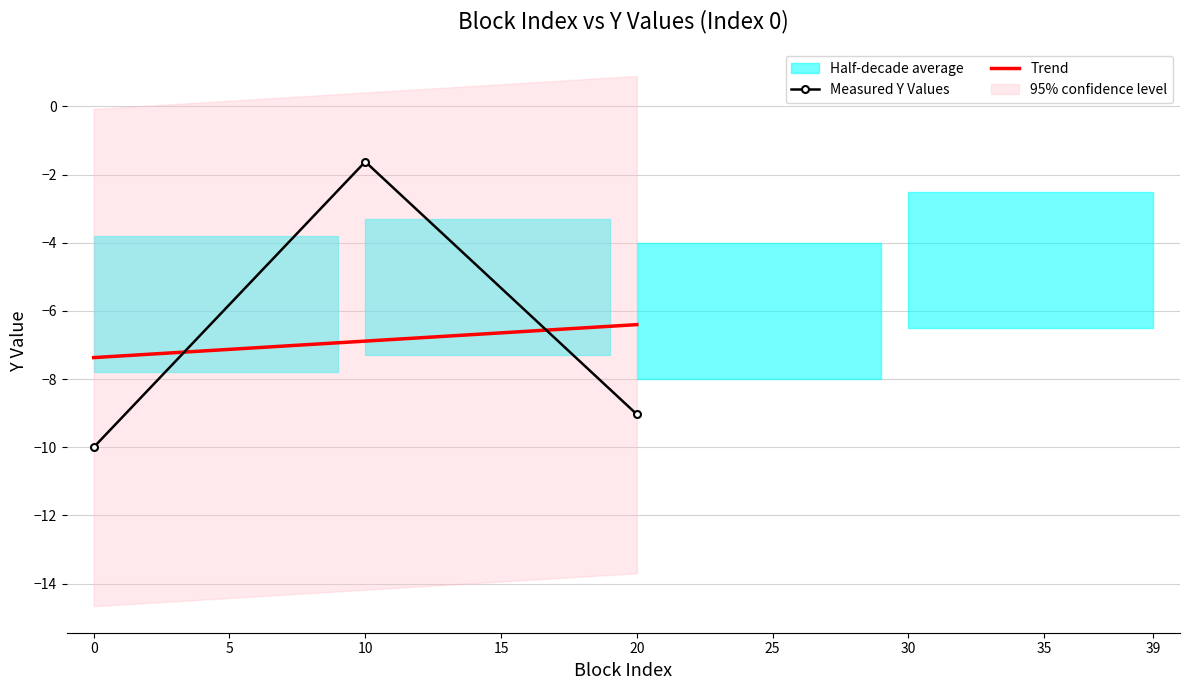

Where is Measured Y Values nearest to the value -5?

10